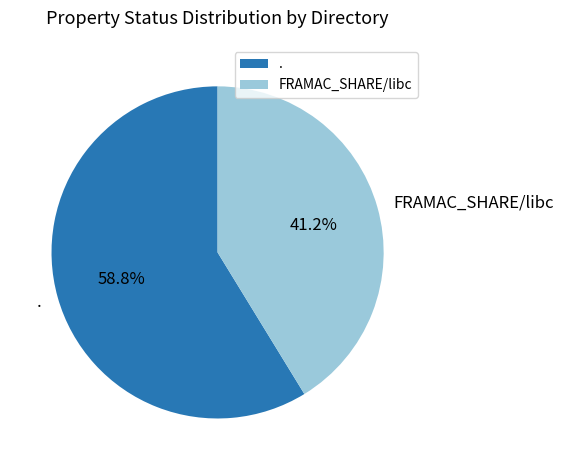

Count the number of slices in the pie.

2